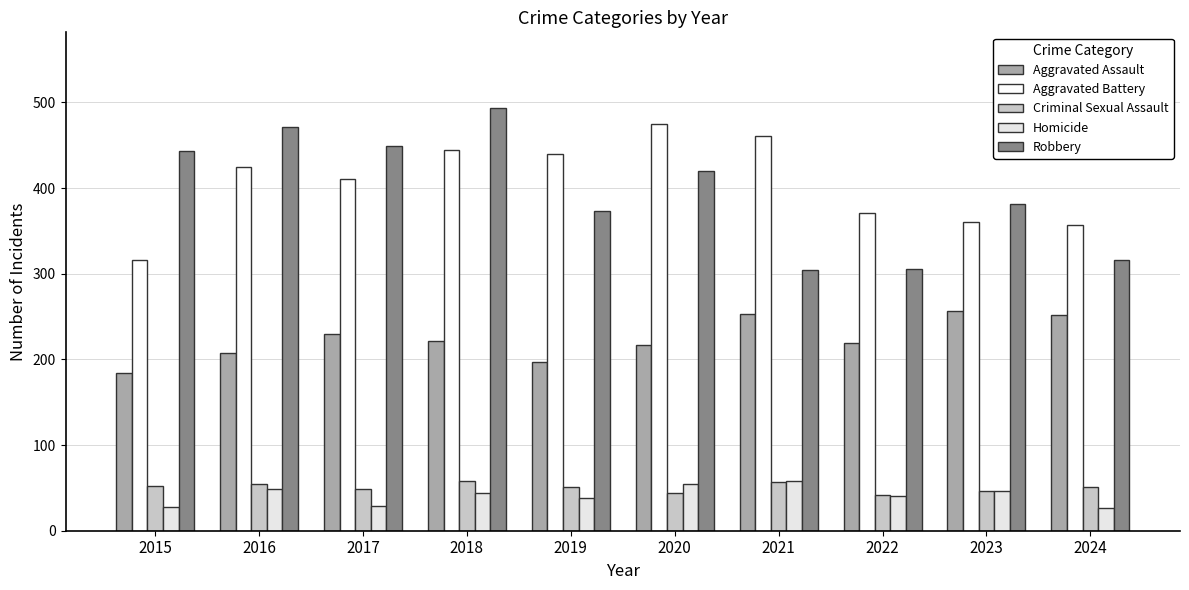

Which category has the highest value in the Robbery series?

2018